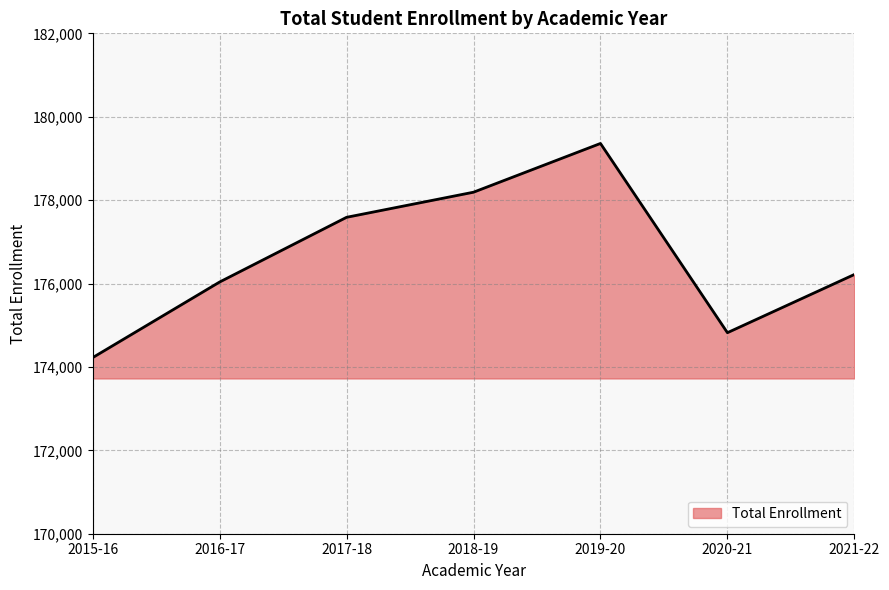

Which category has the highest value across all series?

2019-20